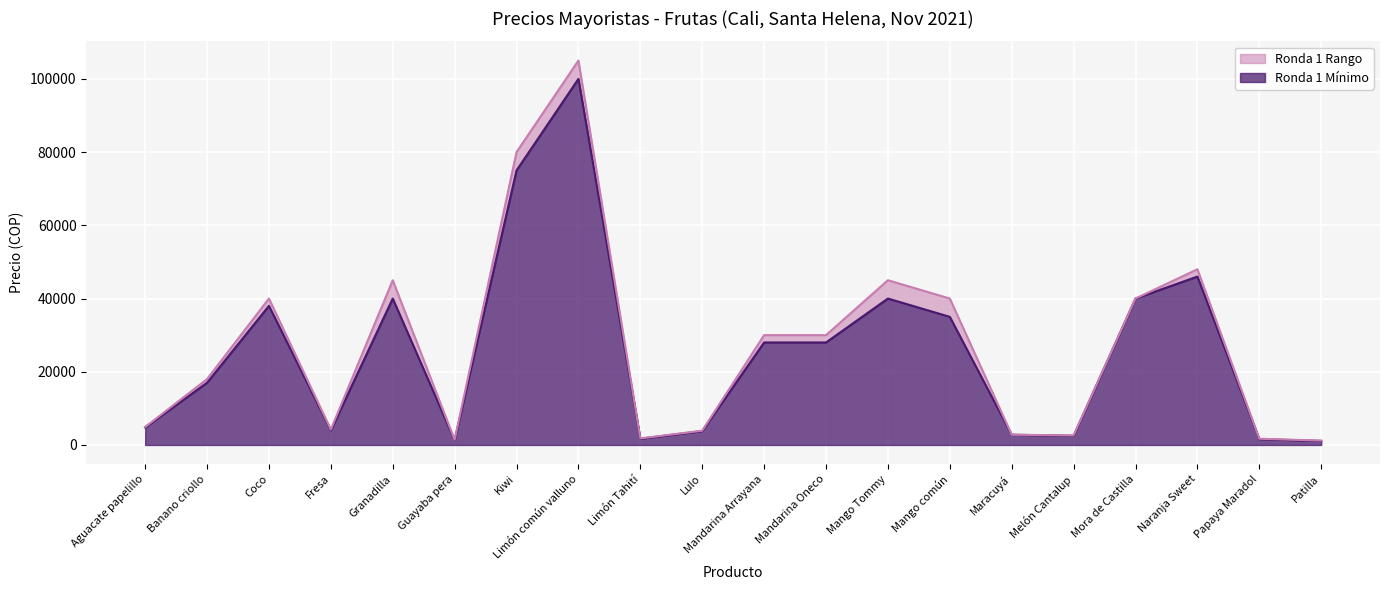

Is it true that Ronda 1 Máximo equals 1700 at Papaya Maradol?

True